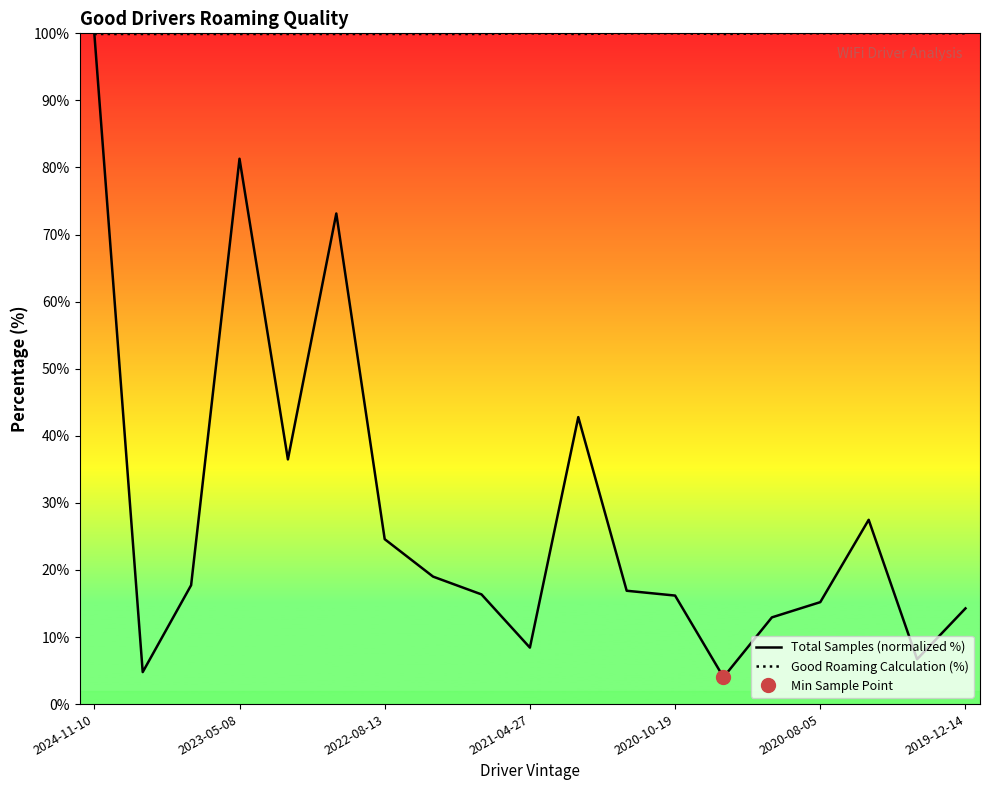

At how many categories does at least one series exceed 40?

19